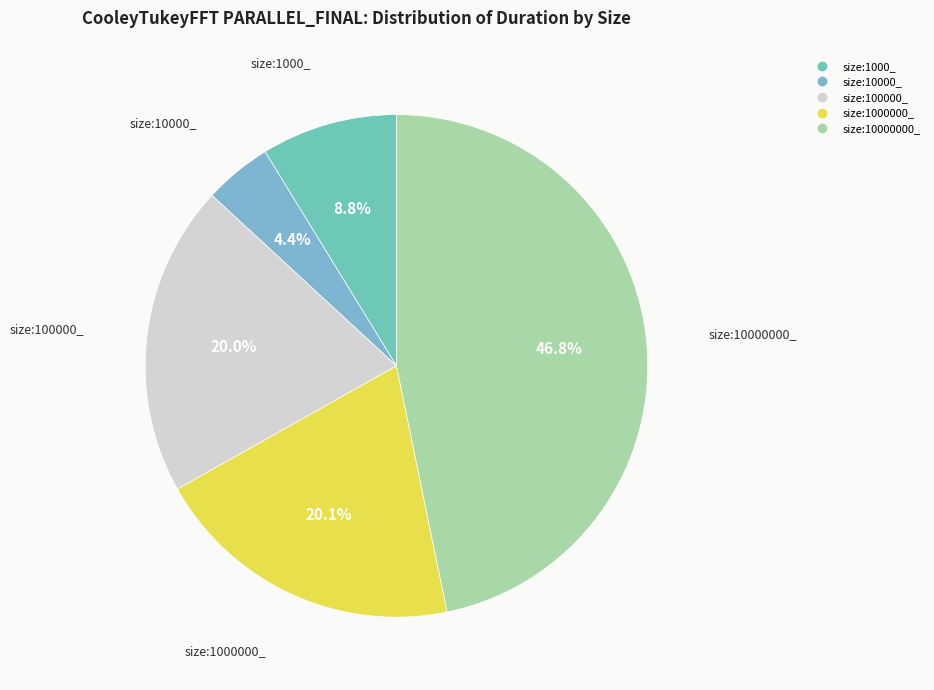

Does size:1000_ represent more than half of the total?

No